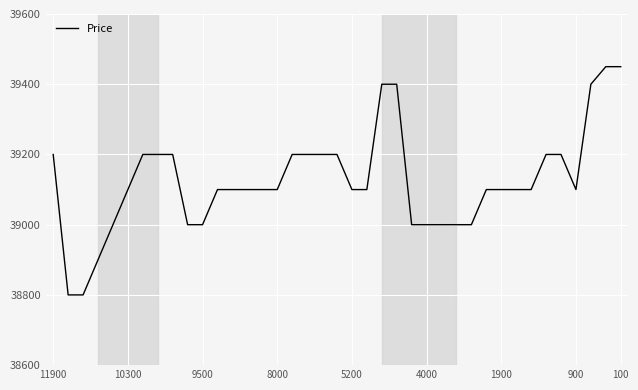

What is the difference between the maximum and minimum values?

650